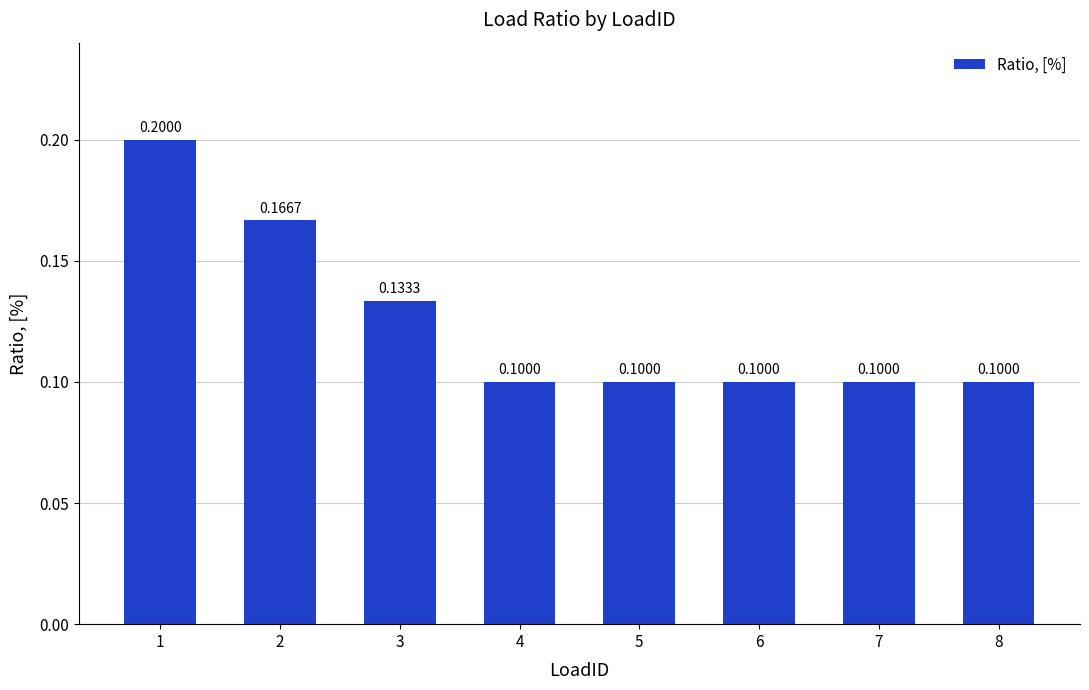

Reading left to right, list all the values displayed in this chart.

1=0.2	2=0.2	3=0.1	4=0.1	5=0.1	6=0.1	7=0.1	8=0.1